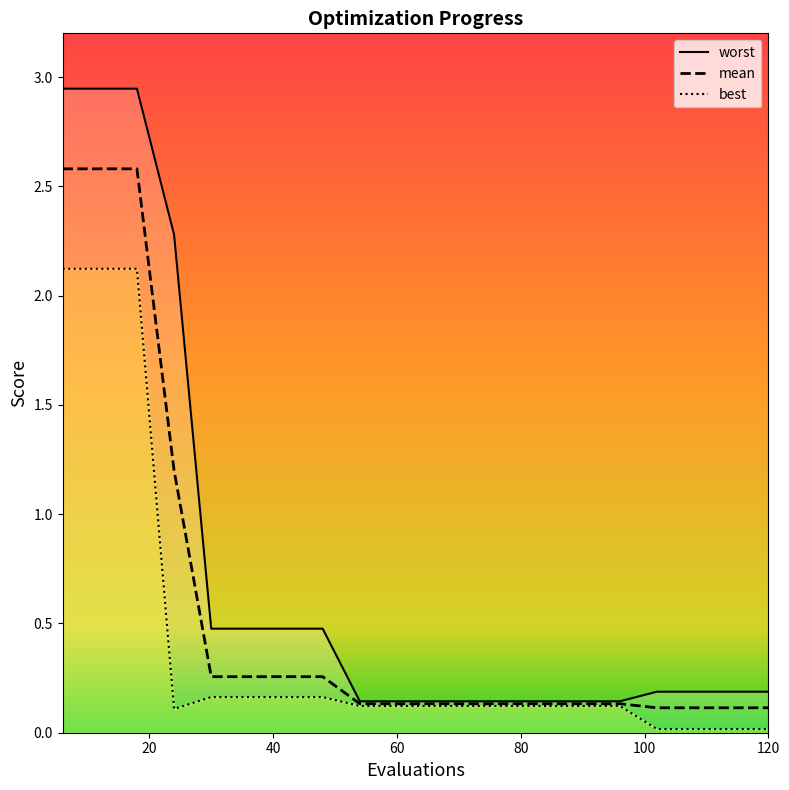

The value of mean at 78 is 0.2. True or false?

False